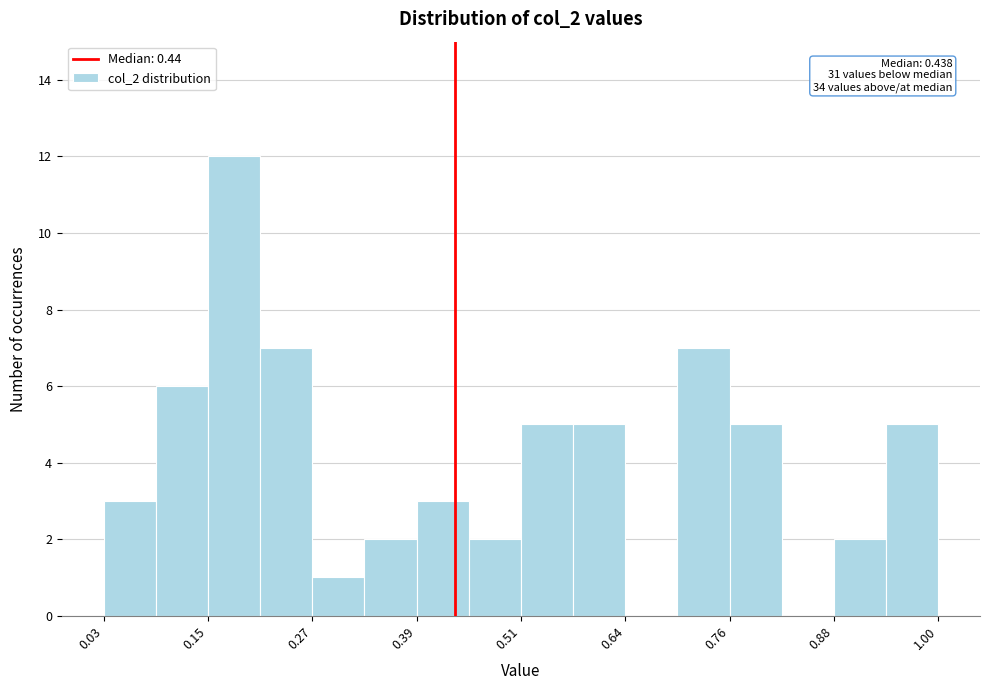

Around what value on the x-axis is the tallest bar? Give the approximate position of its centre, as read against the axis.

0.18